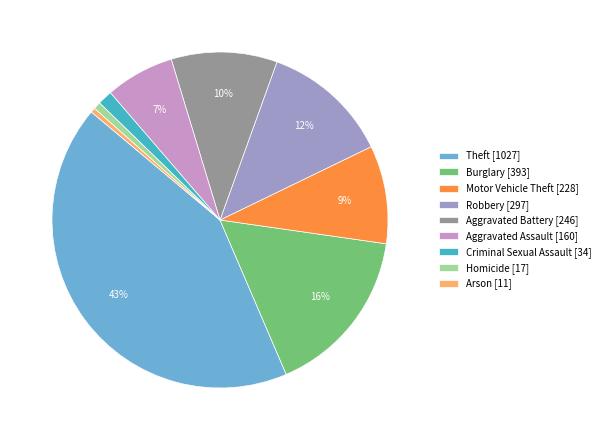

Combined, do Arson [11] and Burglary [393] account for over 50%?

No